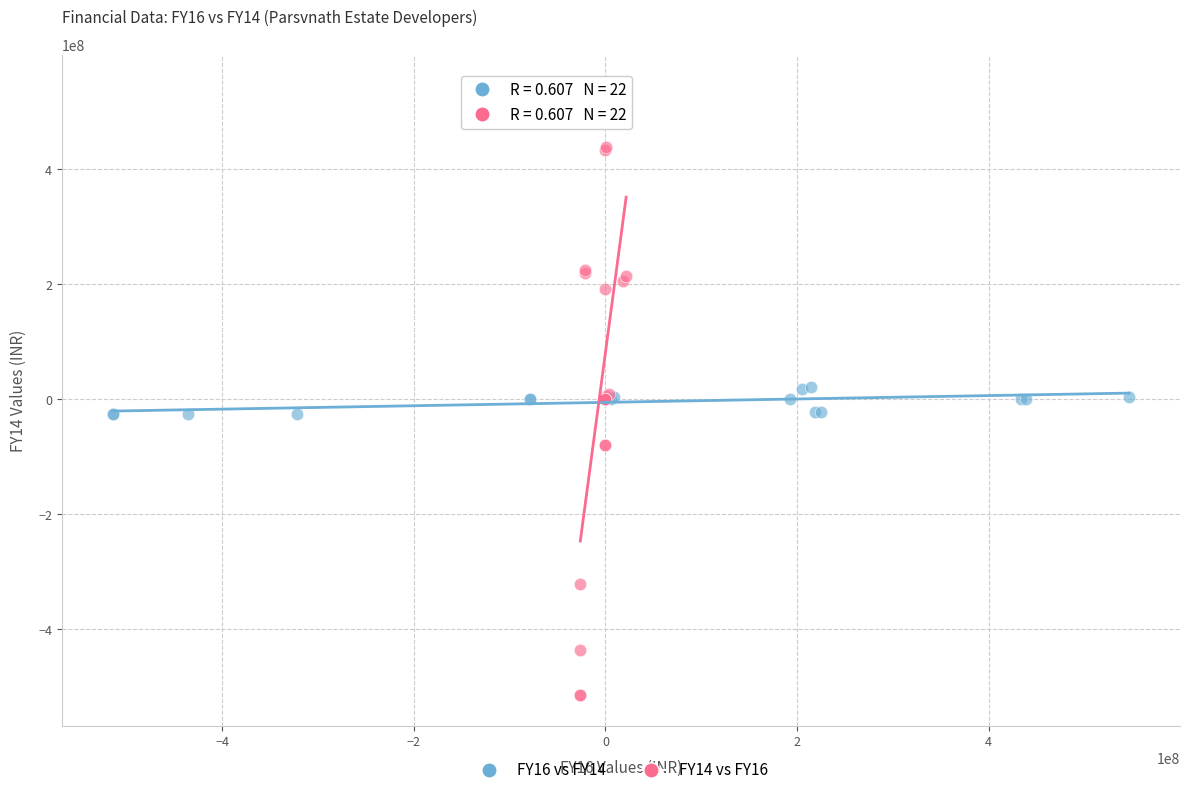

Which series reaches the maximum Y coordinate?

FY14 vs FY16